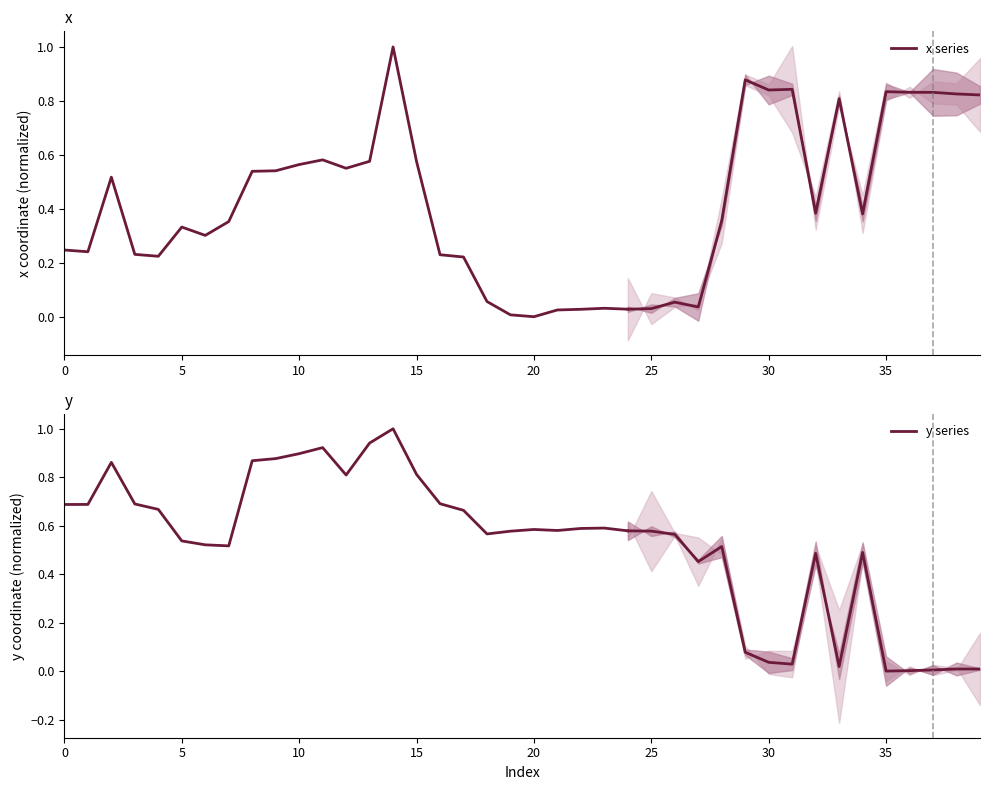

Which label corresponds to the largest value in the chart?

14